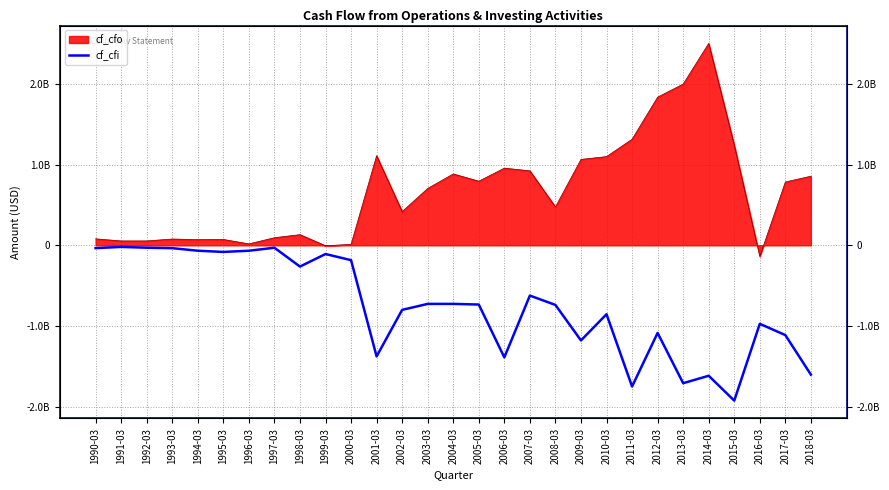

The chart shows a value of -34700000 at 1990-03. True or false?

True